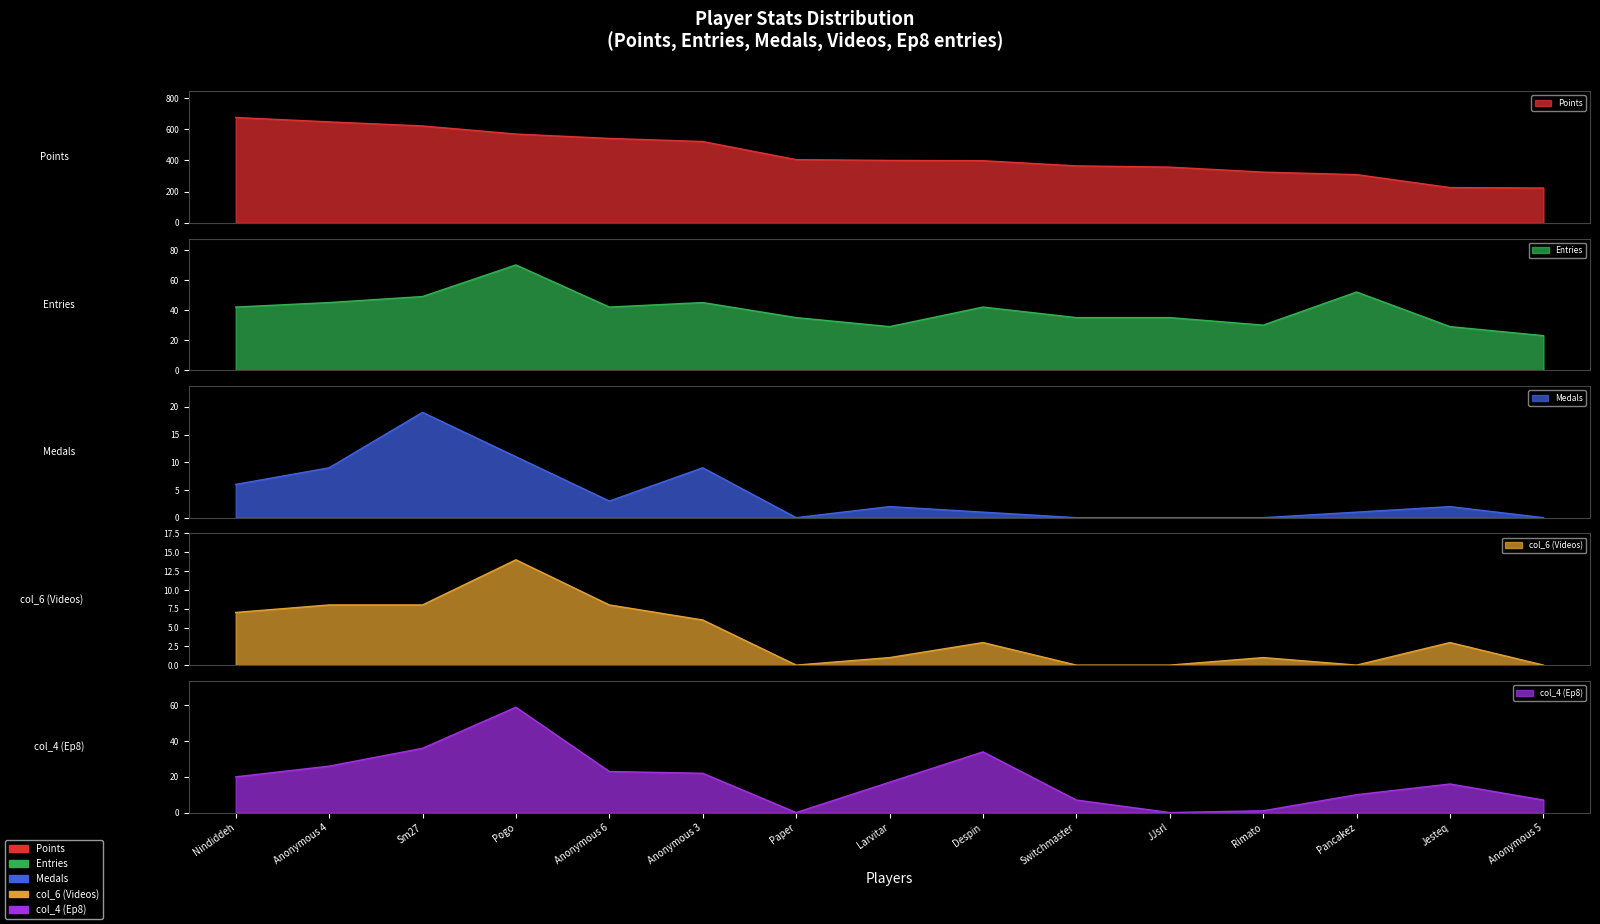

Which category has the highest value across all series?

Nindiddeh